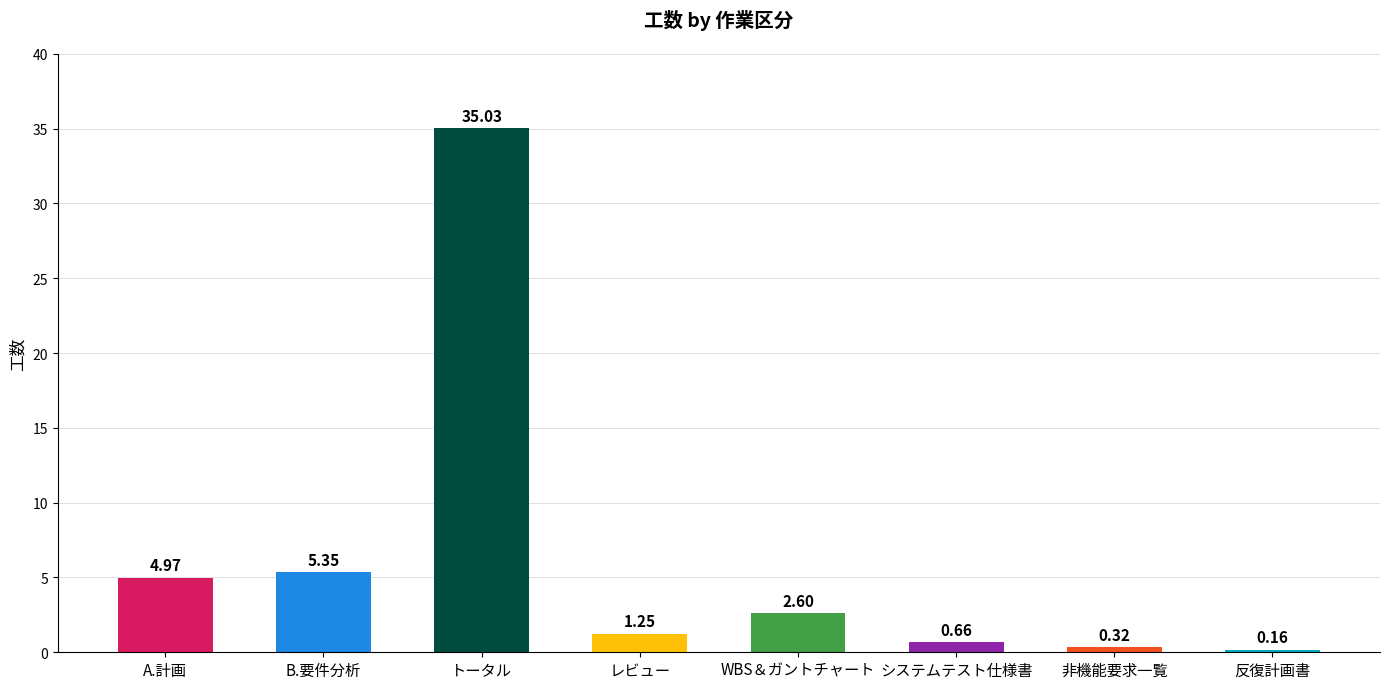

Where is the data nearest to the value 17?

B.要件分析